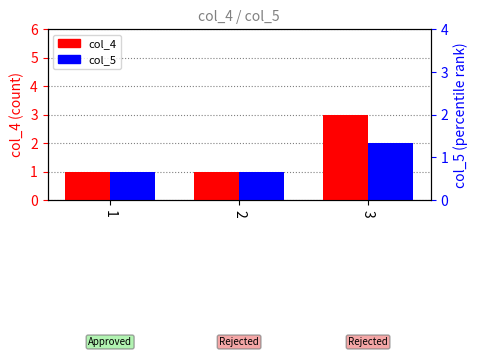

The col_4 series shows 4 at 3. True or false?

False